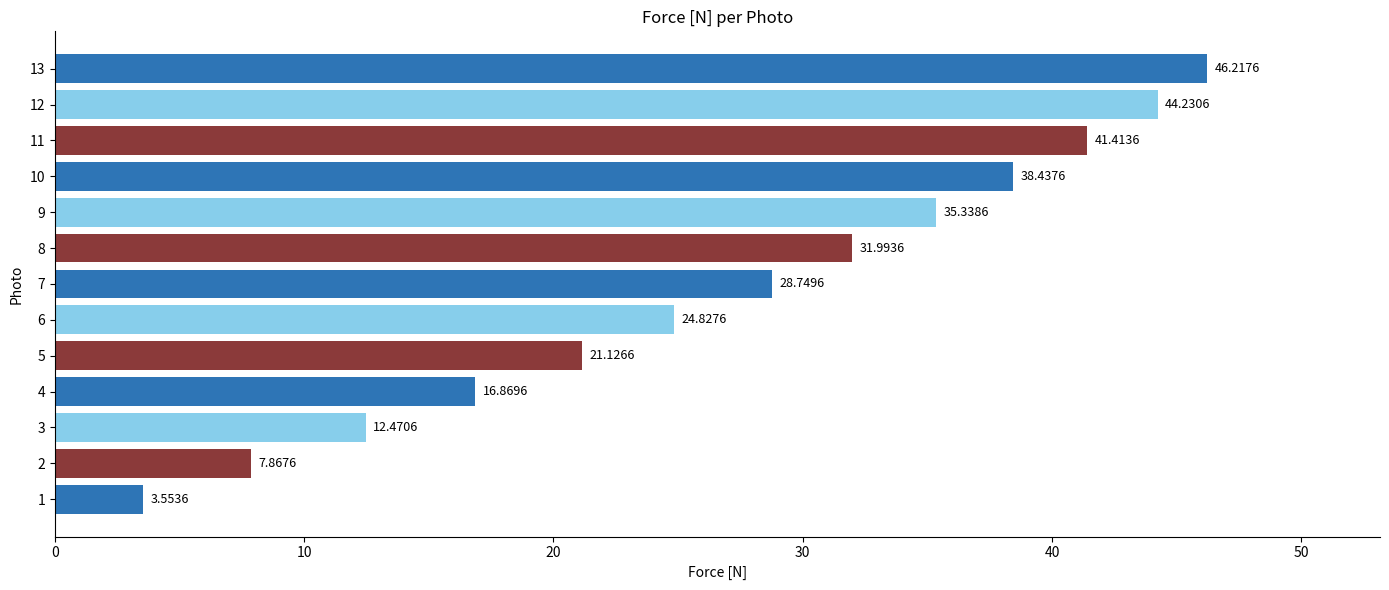

Rank the categories by value from lowest to highest.

1, 2, 3, 4, 5, 6, 7, 8, 9, 10, 11, 12, 13